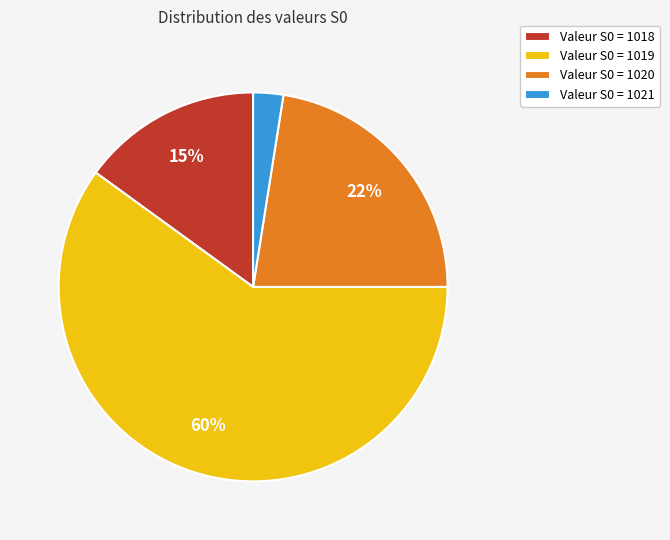

Which has a higher value, Valeur S0 = 1020 or Valeur S0 = 1021?

Valeur S0 = 1020